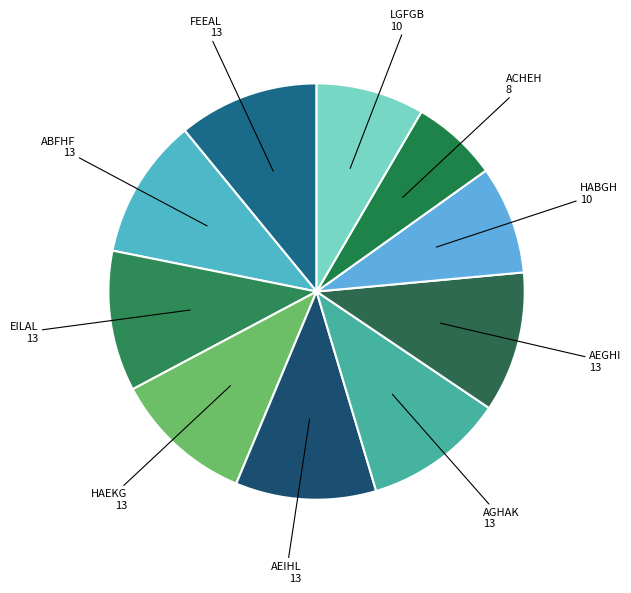

Is there any slice that represents more than half of the pie?

No